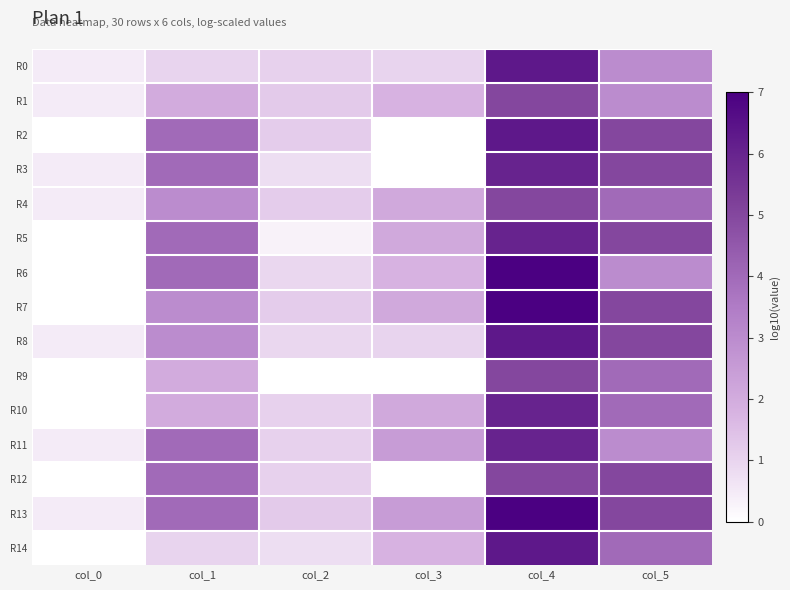

Reading left to right, what are all the values shown in this chart?

R0: col_0=0.5	col_1=1.0	col_2=1.1	col_3=1.0	col_4=6.3	col_5=3.0
R1: col_0=0.5	col_1=2.0	col_2=1.3	col_3=1.8	col_4=5.0	col_5=3.0
R2: col_0=0.0	col_1=4.0	col_2=1.2	col_3=0.0	col_4=6.3	col_5=5.0
R3: col_0=0.5	col_1=4.0	col_2=0.8	col_3=0.0	col_4=6.0	col_5=5.0
R4: col_0=0.5	col_1=3.0	col_2=1.2	col_3=2.1	col_4=5.0	col_5=4.0
R5: col_0=0.0	col_1=4.0	col_2=0.3	col_3=2.1	col_4=6.0	col_5=5.0
R6: col_0=0.0	col_1=4.0	col_2=1.0	col_3=1.8	col_4=7.0	col_5=3.0
R7: col_0=0.0	col_1=3.0	col_2=1.2	col_3=2.1	col_4=7.0	col_5=5.0
R8: col_0=0.5	col_1=3.0	col_2=1.0	col_3=1.0	col_4=6.3	col_5=5.0
R9: col_0=0.0	col_1=2.0	col_2=0.0	col_3=0.0	col_4=5.0	col_5=4.0
R10: col_0=0.0	col_1=2.0	col_2=1.1	col_3=2.1	col_4=6.0	col_5=4.0
R11: col_0=0.5	col_1=4.0	col_2=1.1	col_3=2.5	col_4=6.0	col_5=3.0
R12: col_0=0.0	col_1=4.0	col_2=1.1	col_3=0.0	col_4=5.0	col_5=5.0
R13: col_0=0.5	col_1=4.0	col_2=1.3	col_3=2.5	col_4=7.0	col_5=5.0
R14: col_0=0.0	col_1=1.0	col_2=0.8	col_3=1.8	col_4=6.3	col_5=4.0